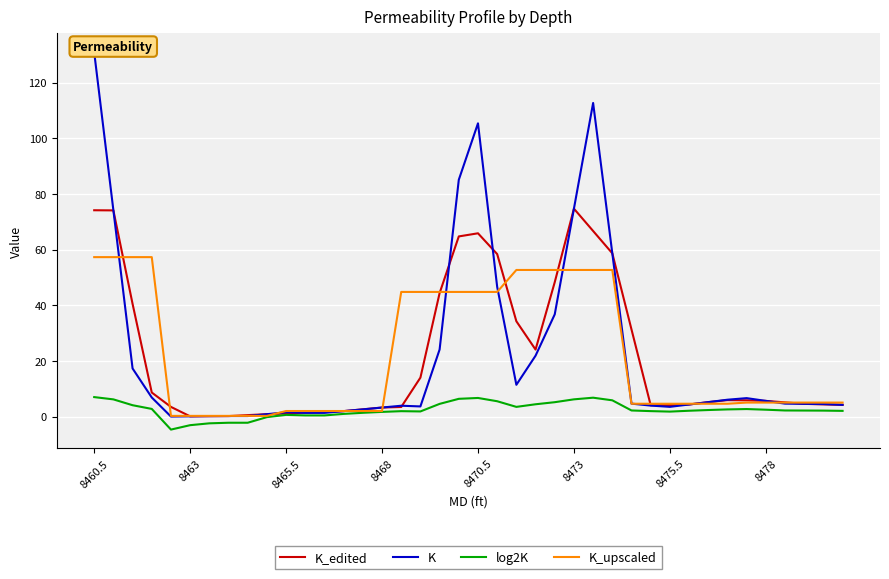

What is the maximum value for K_upscaled?

57.3